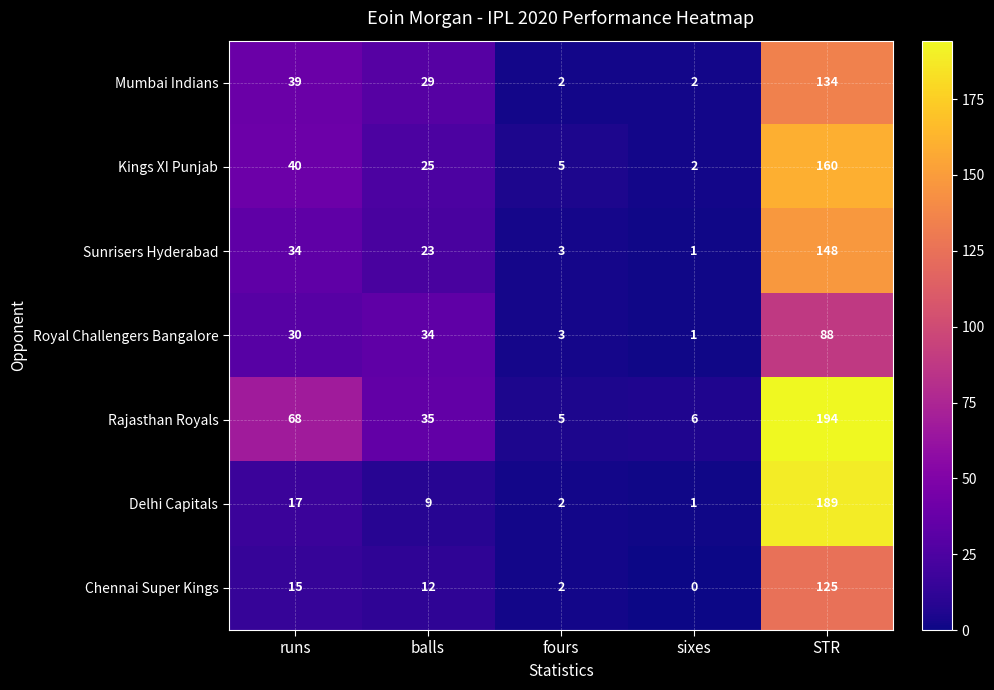

Which series has the largest total across all categories?

Rajasthan Royals